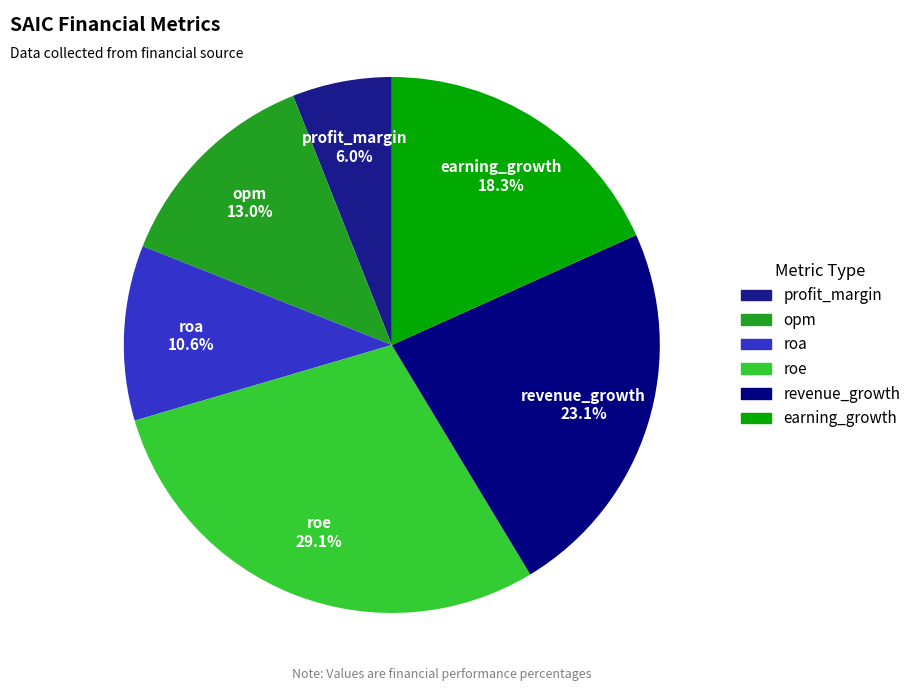

Rank the categories by value from lowest to highest.

profit_margin, roa, opm, earning_growth, revenue_growth, roe